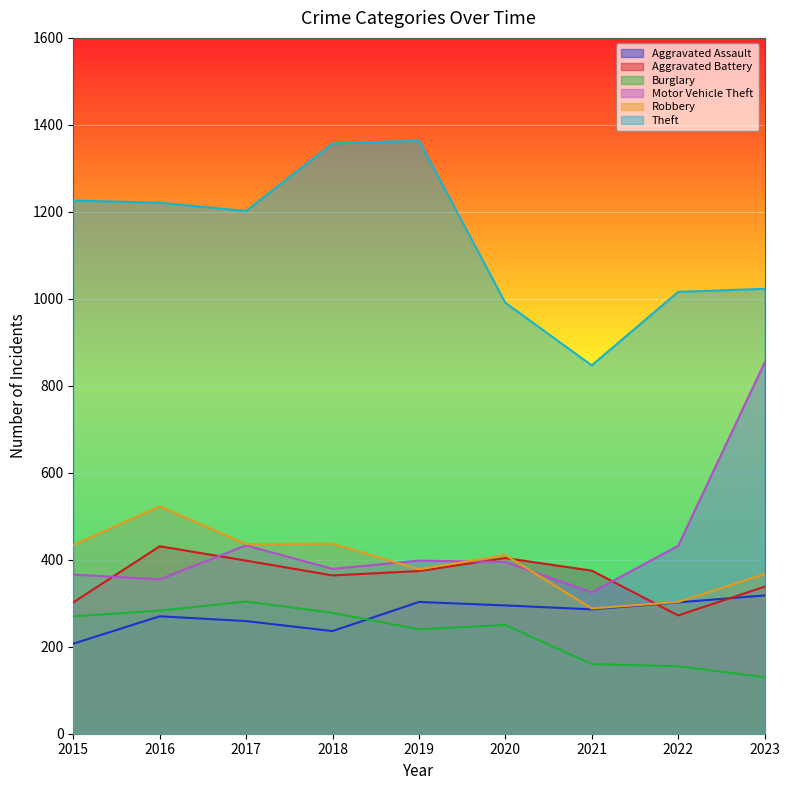

True or false: Motor Vehicle Theft and Burglary intersect in this chart.

False